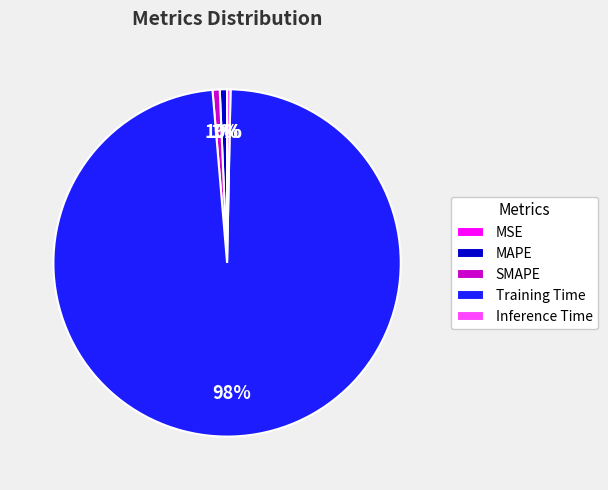

To the nearest percent, what is the average slice percentage?

20%